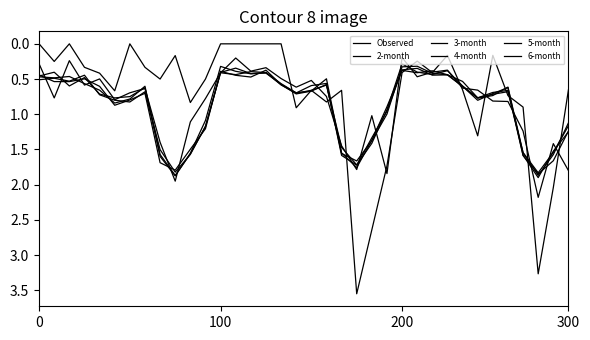

Is this an area chart (filled region under the line)?

No